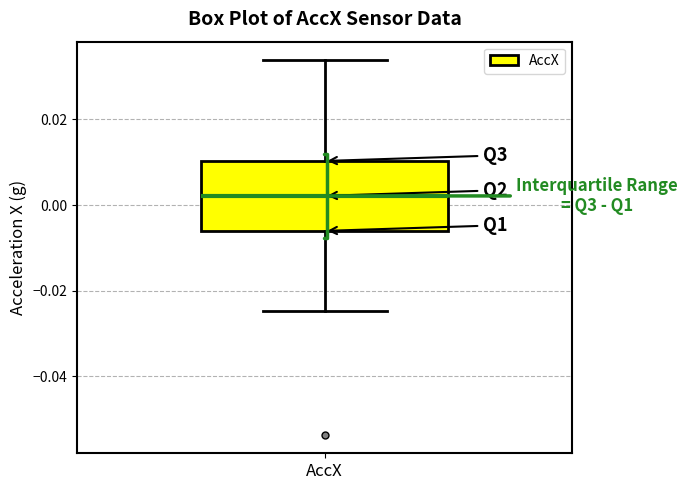

Where does the lower whisker of the box for AccX end on the y-axis? The values are not printed on the chart, so give them approximately, as read against the axis.

-0.024